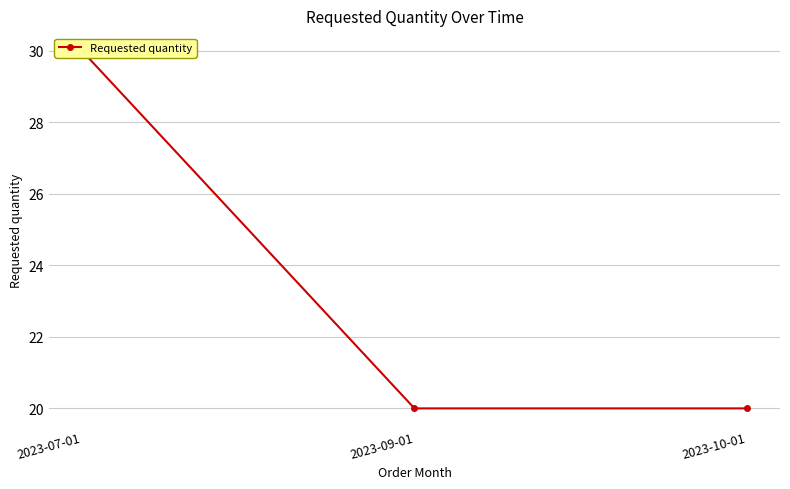

What is the minimum value shown in the chart?

20